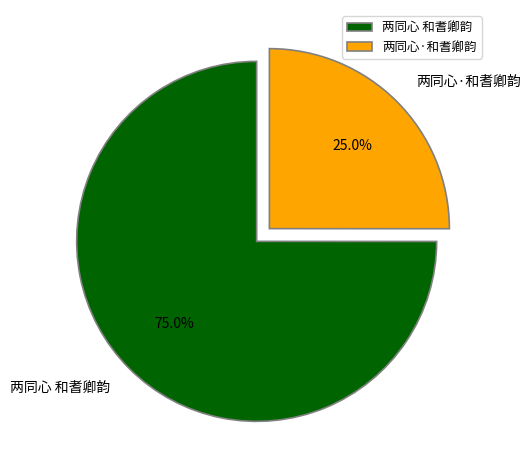

Approximately how many times larger is the value at 两同心·和耆卿韵 compared to 两同心 和耆卿韵?

0.3